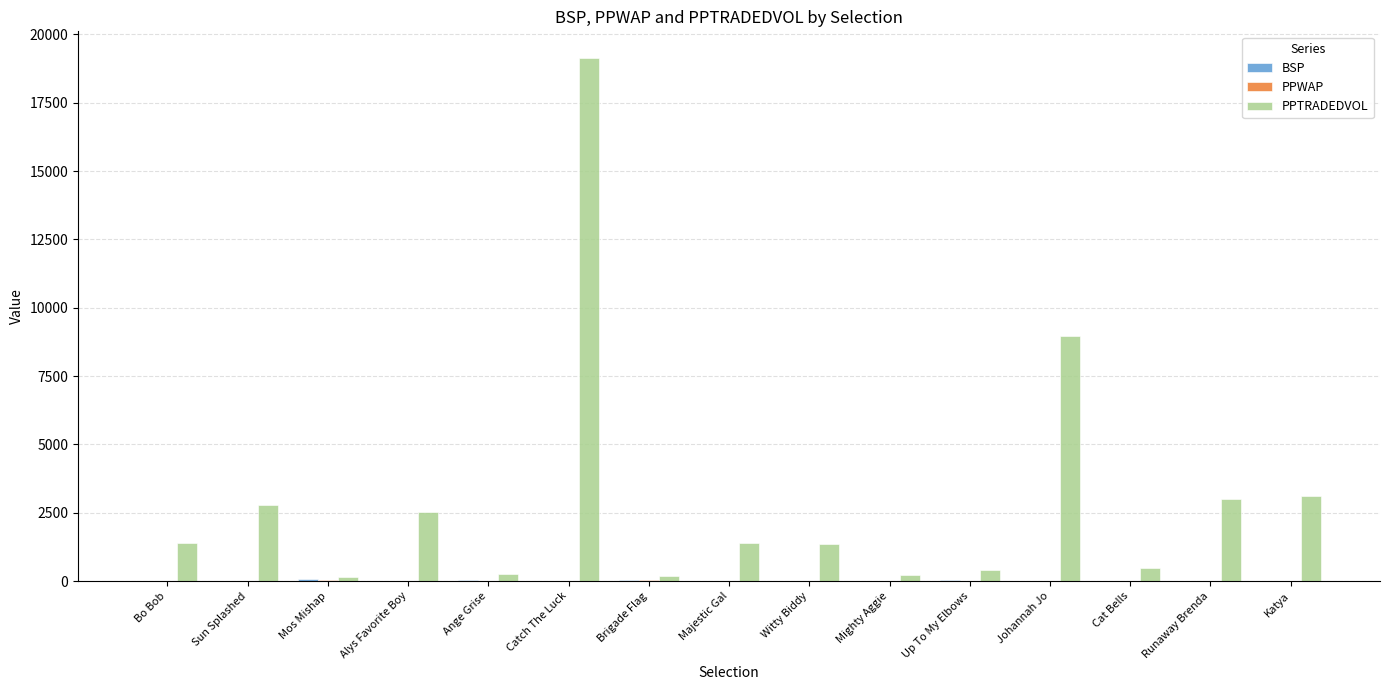

Where is PPTRADEDVOL nearest to the value 9656?

Johannah Jo